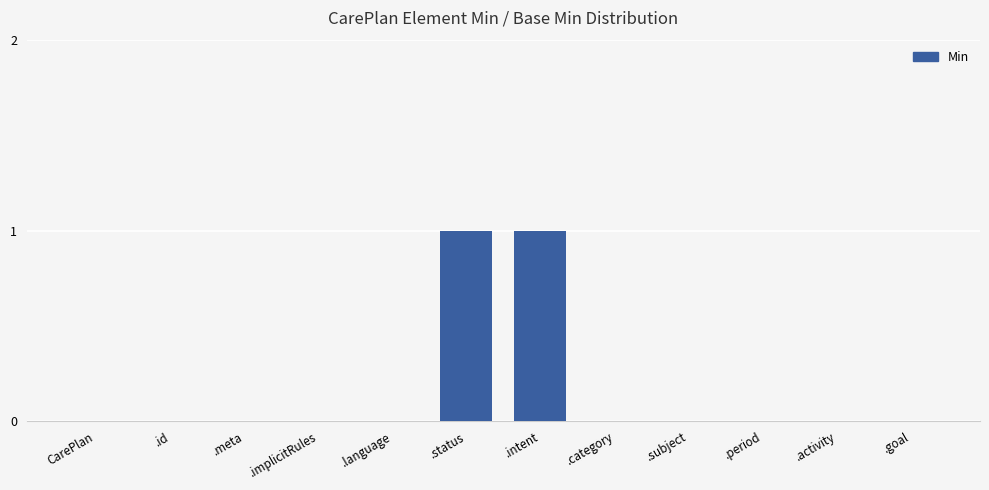

Which has a higher value, .category or .intent?

.intent